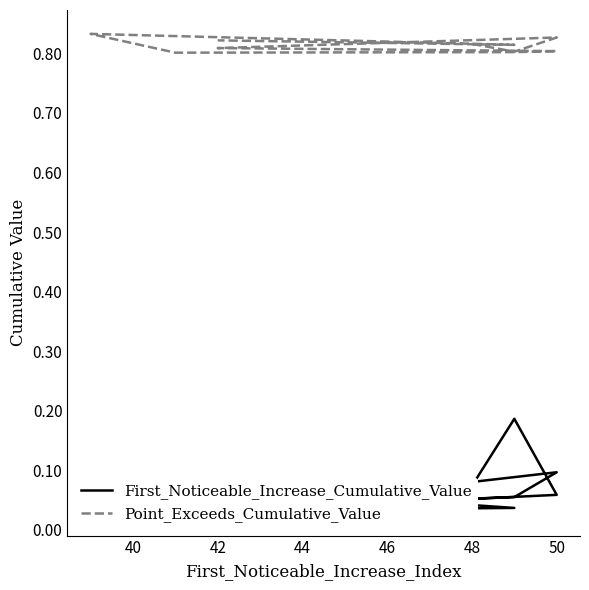

What is the value of the Point_Exceeds_Cumulative_Value point at the 8th from the left?

0.8